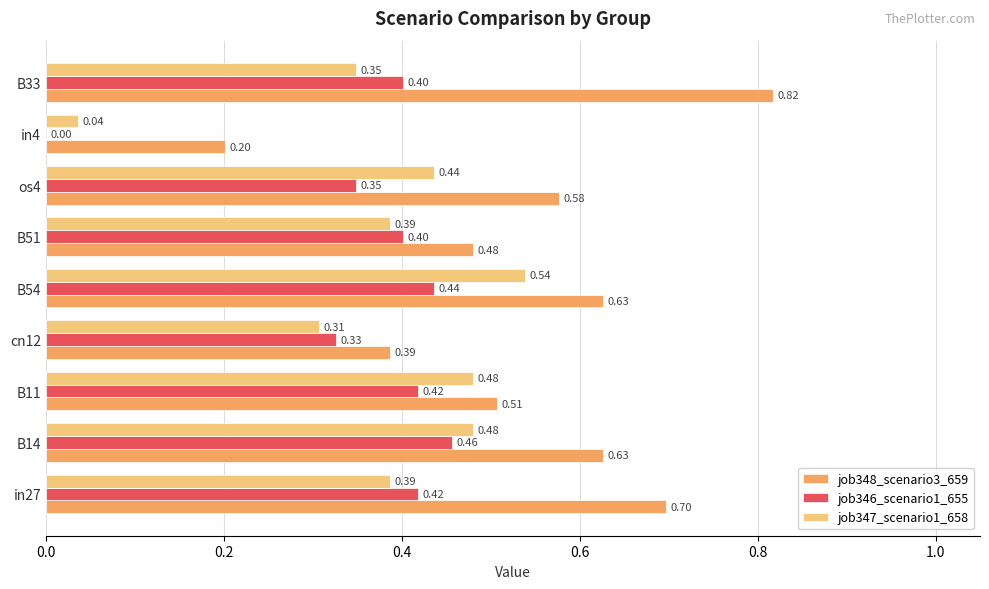

Count the job348_scenario3_659 values in the range 0 to 1.

9